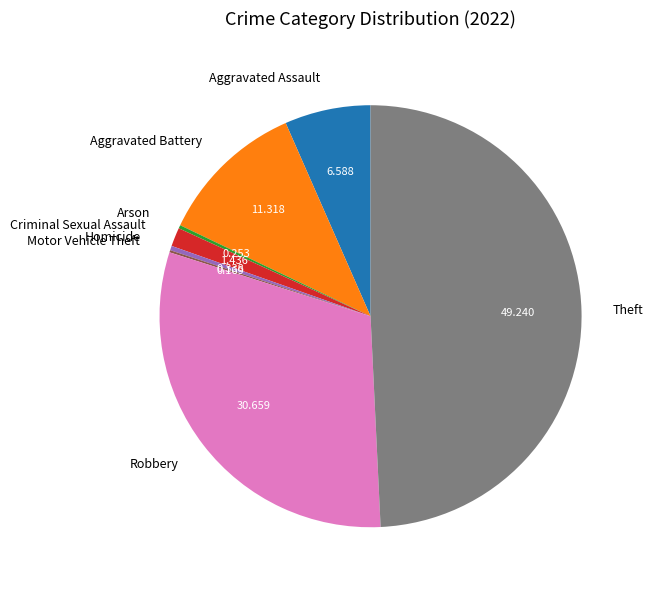

Is the sum of Robbery and Criminal Sexual Assault greater than half?

No